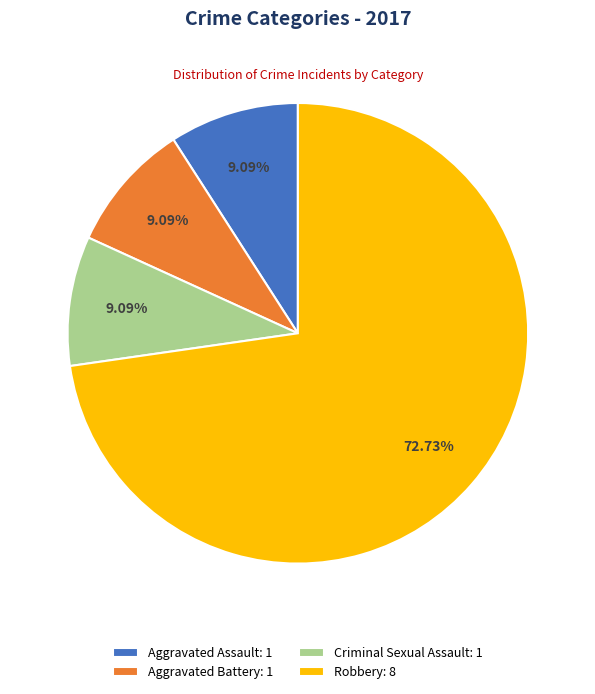

Between Robbery: 8 and Aggravated Battery: 1, which is larger?

Robbery: 8